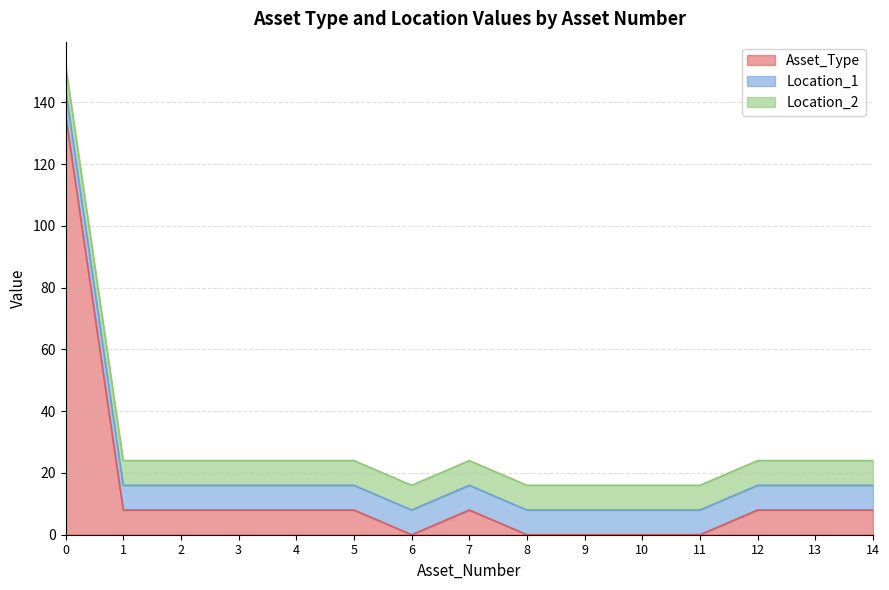

Count the number of categories in the chart.

15